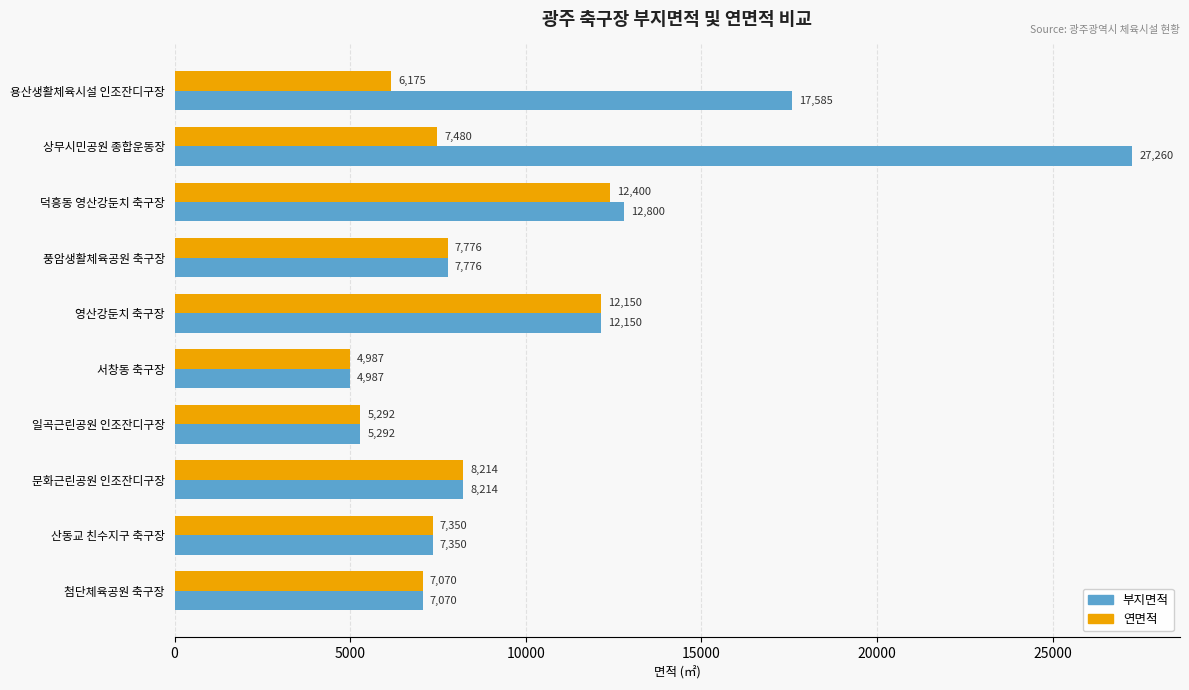

What is the smallest value displayed?

4987